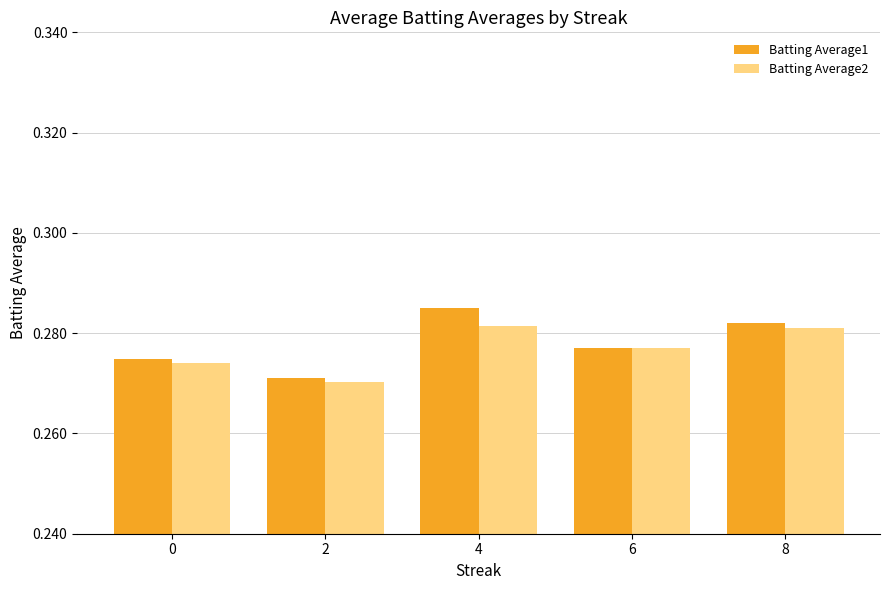

What is the total value across all series at 4?

0.6